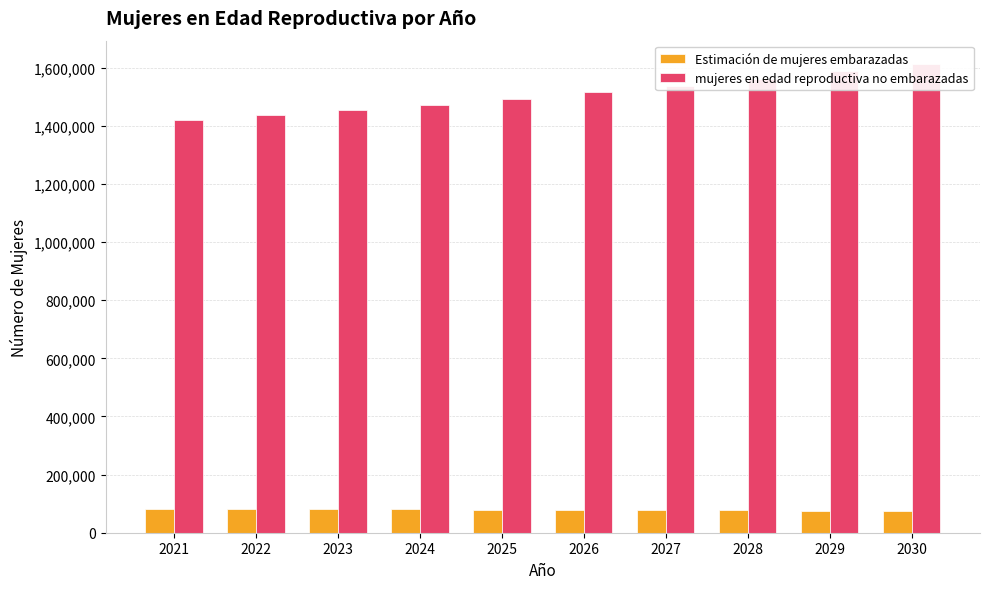

At which category is the sum across all series the highest?

2030